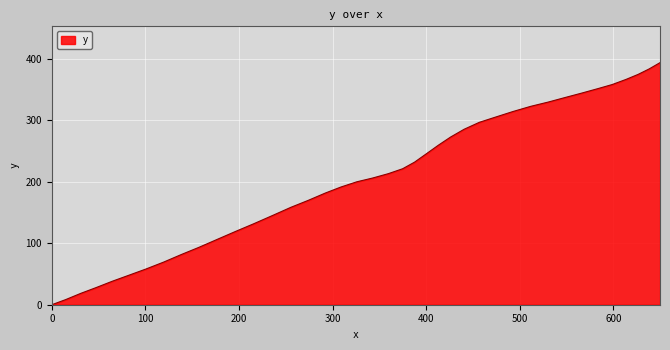

How many series are shown in this chart?

1